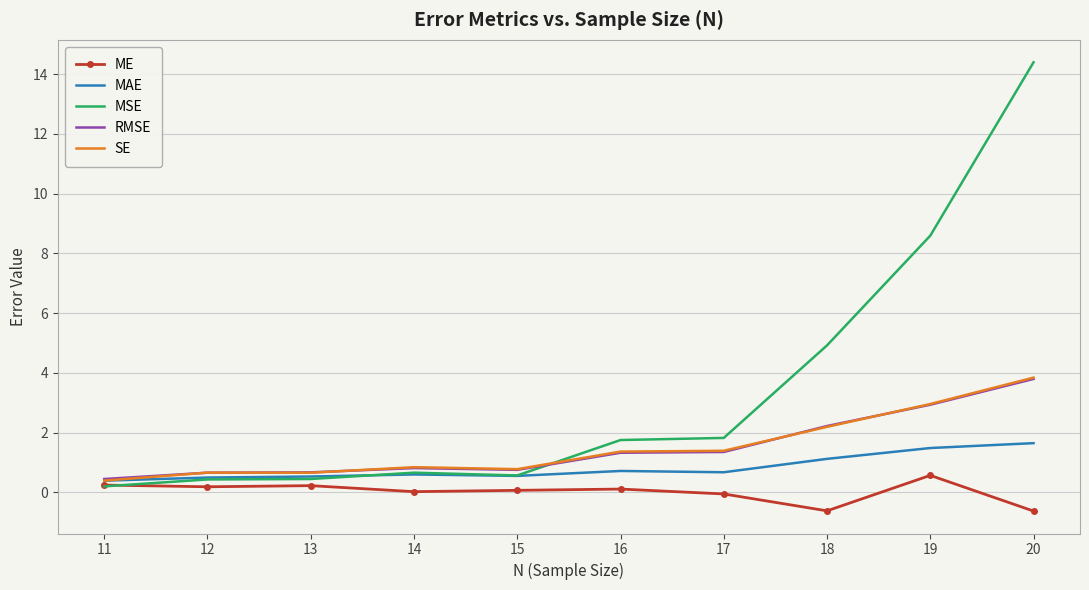

Which series has the largest total across all categories?

MSE